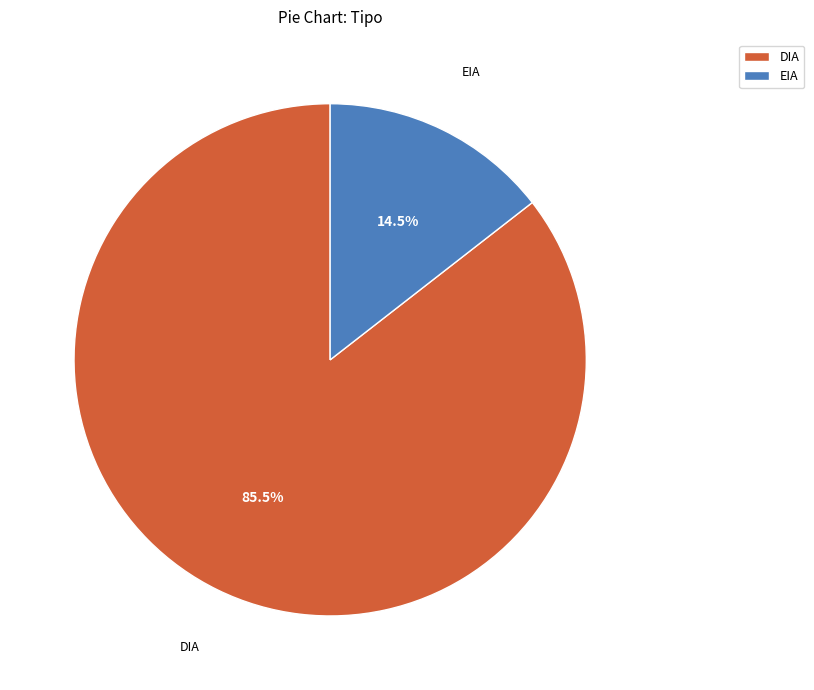

Is there any slice that represents more than half of the pie?

Yes